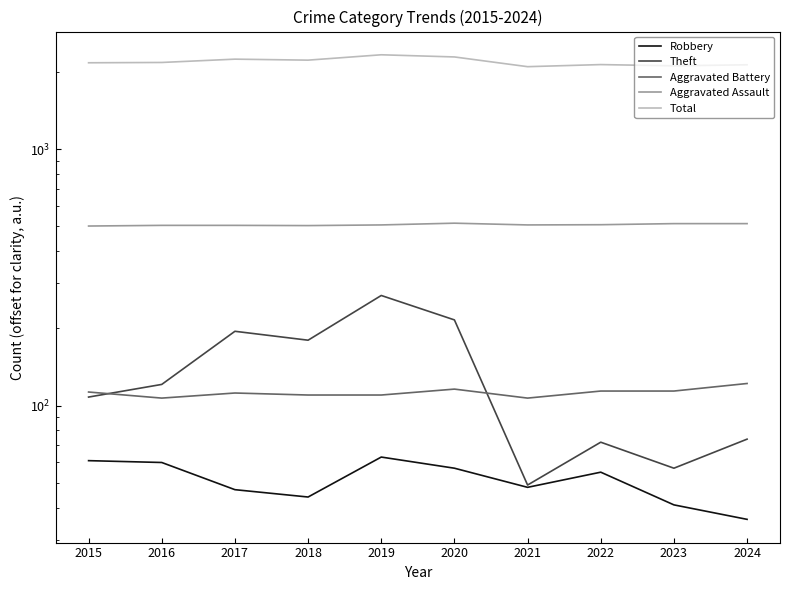

Reading right to left, extract all data points from this chart.

Robbery: 36	41	55	48	57	63	44	47	60	61
Theft: 74	57	72	49	216	269	180	195	121	108
Aggravated Battery: 122	114	114	107	116	110	110	112	107	113
Aggravated Assault: 513	513	508	507	515	507	504	505	505	502
Total: 2137	2117	2141	2101	2293	2338	2228	2248	2182	2176